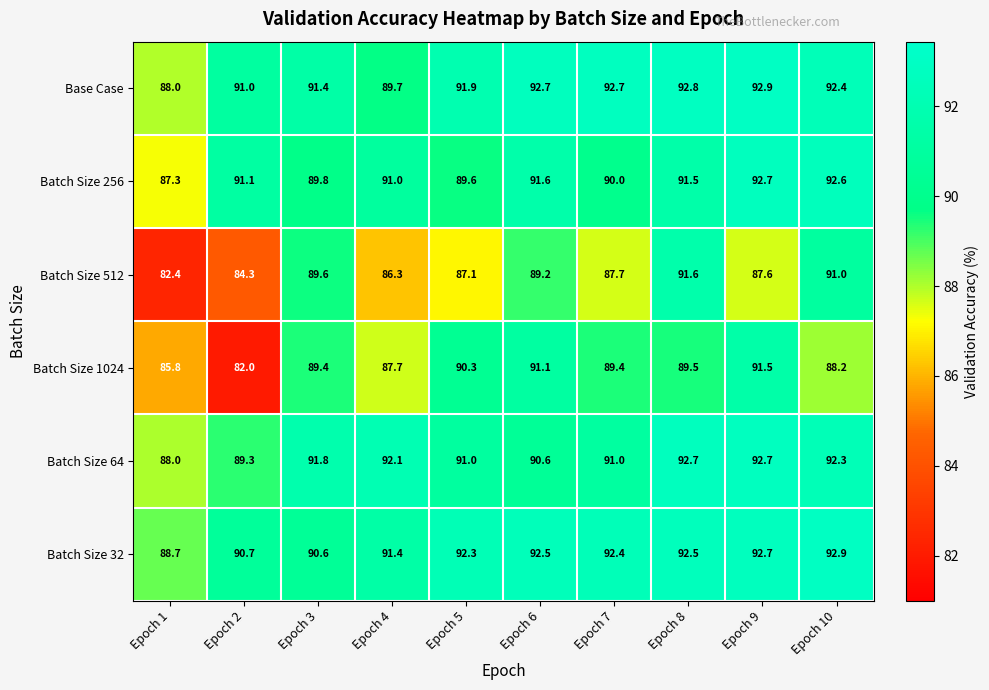

At how many categories does at least one series exceed 82?

10